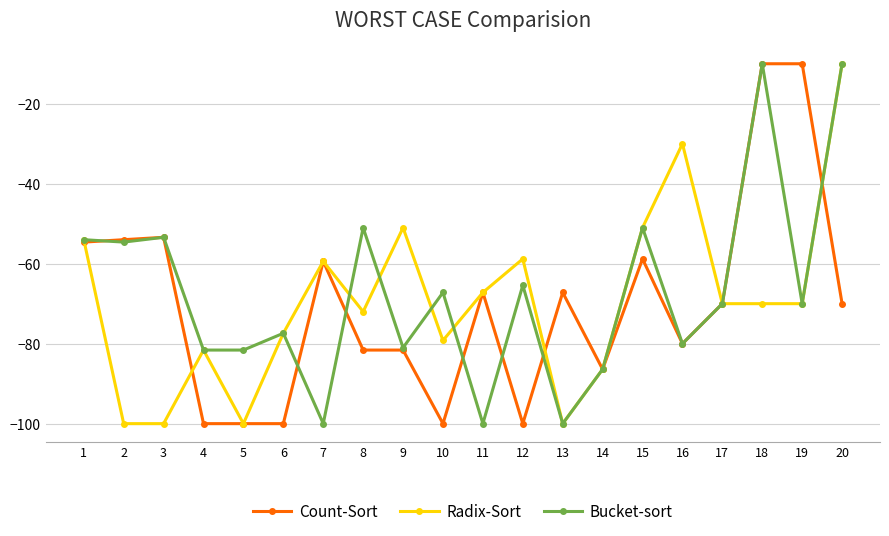

Where is Radix-Sort nearest to the value -55?

1